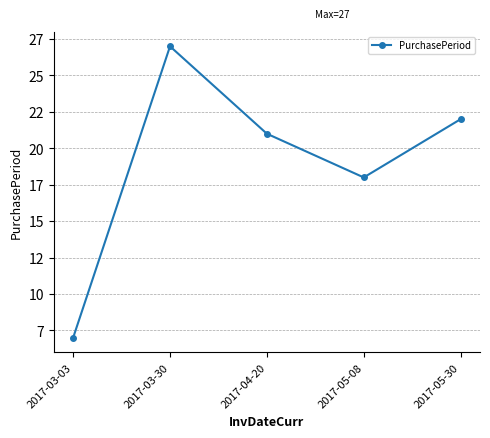

What is the label of the 3rd point from the right?

2017-04-20